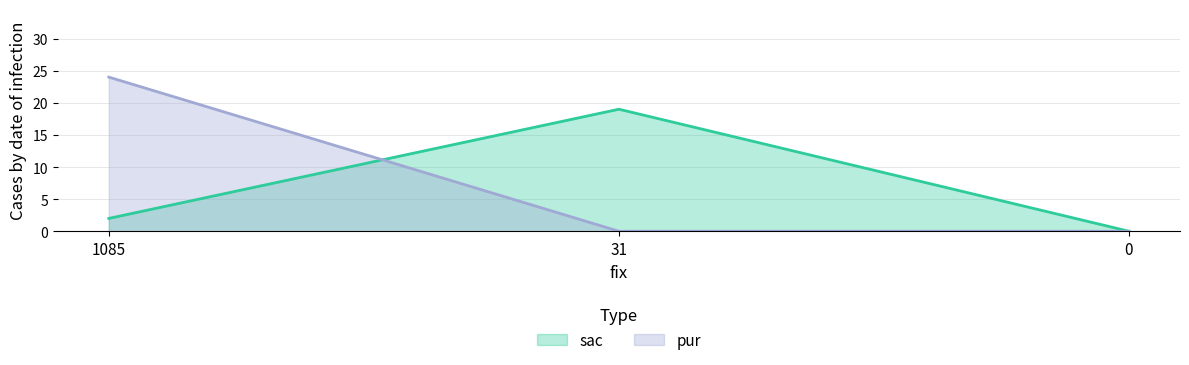

What are all the series names shown in the legend?

sac, pur